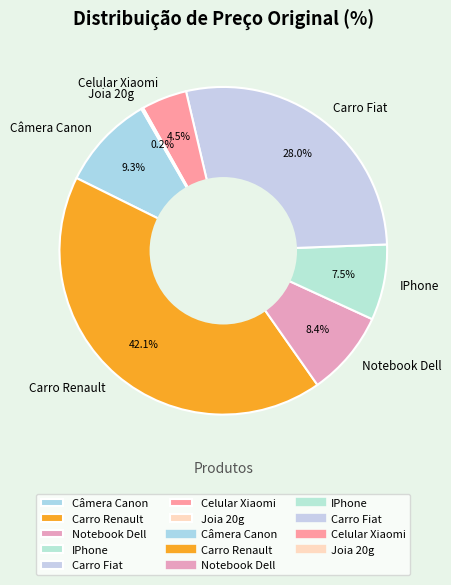

Which slice is the largest?

Carro Renault